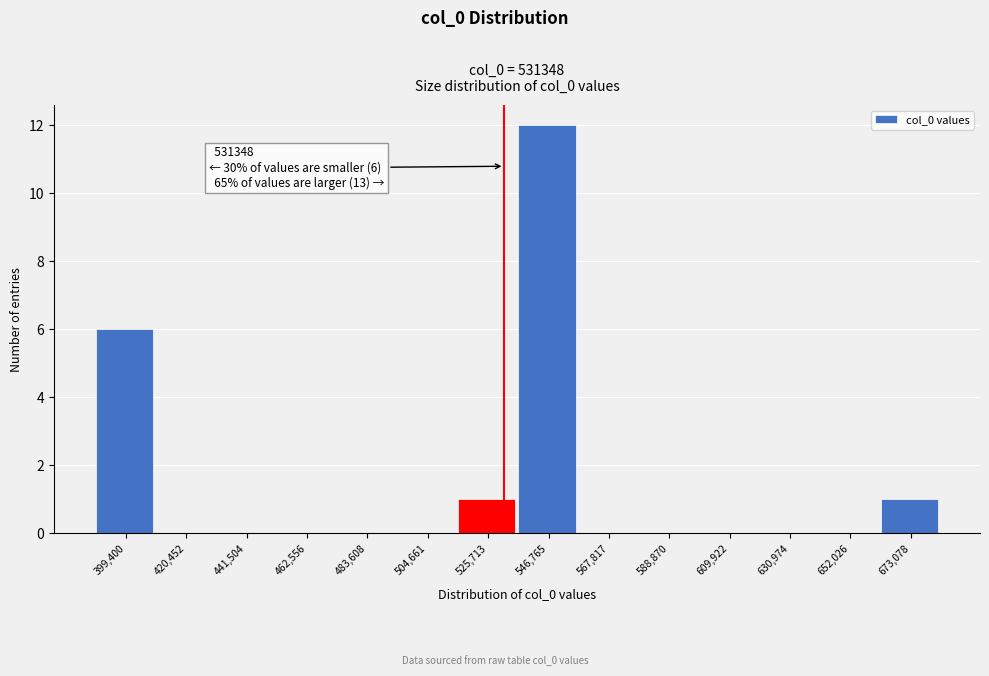

Over which range of the x-axis is the bar tallest?

535000 to 555000